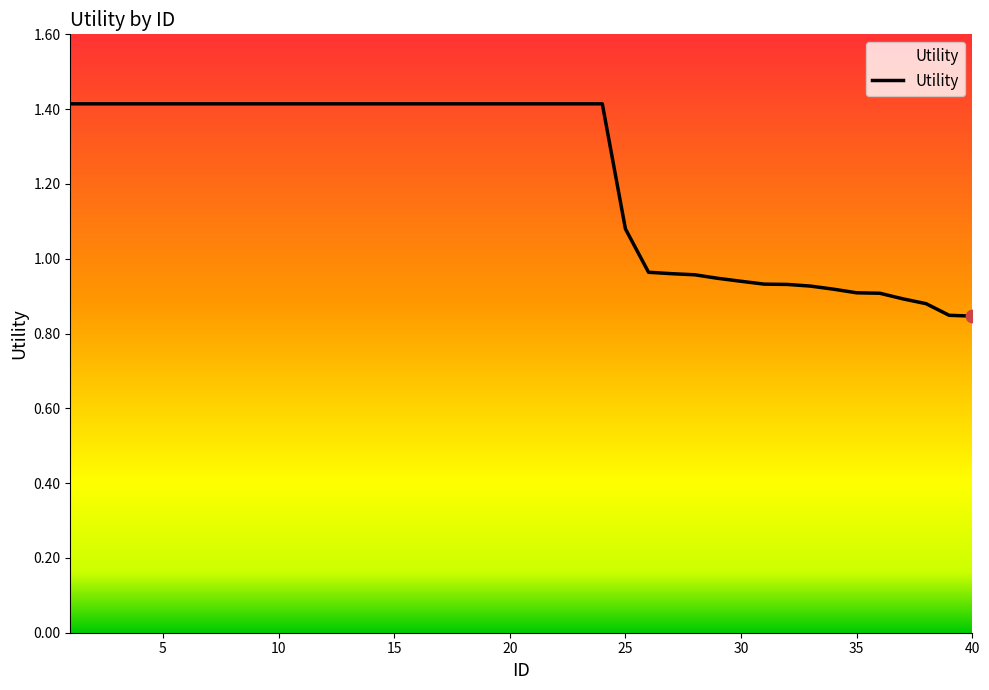

What is the maximum value shown in the chart?

1.4